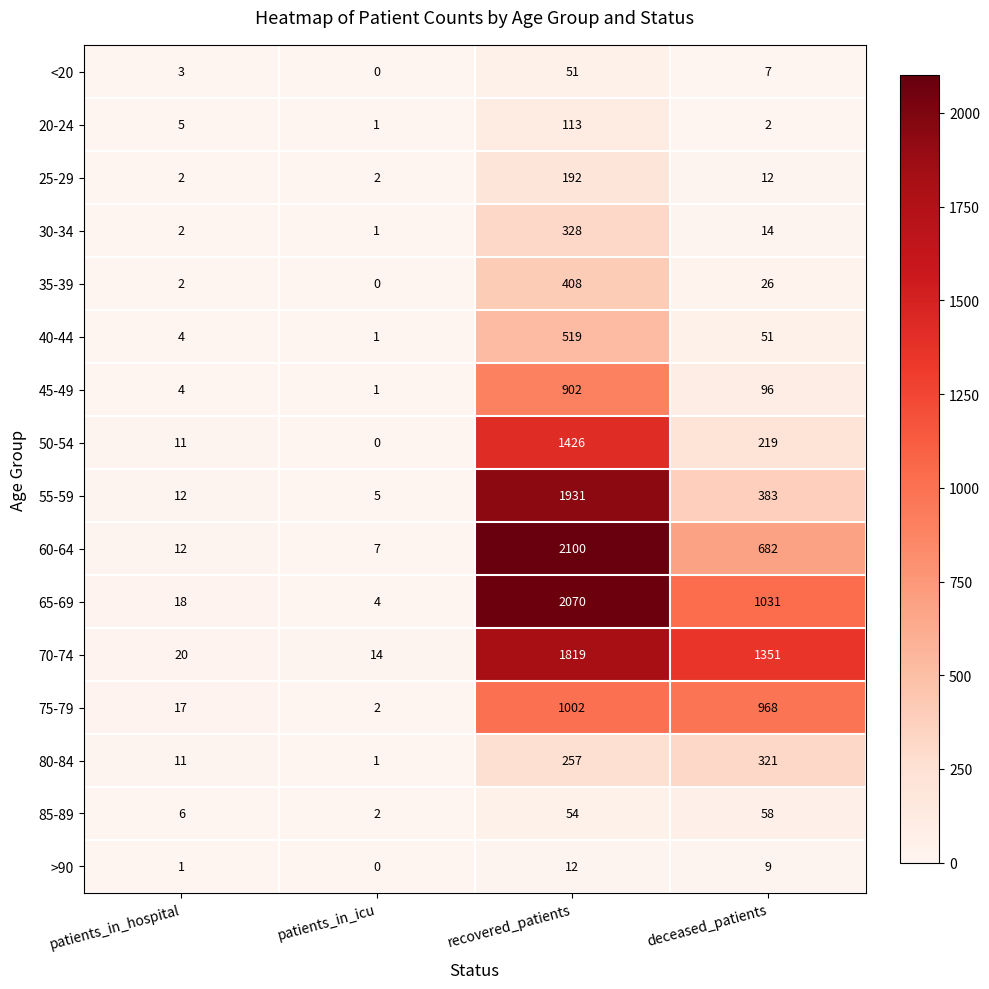

Which series changed the most between patients_in_icu and recovered_patients?

60-64